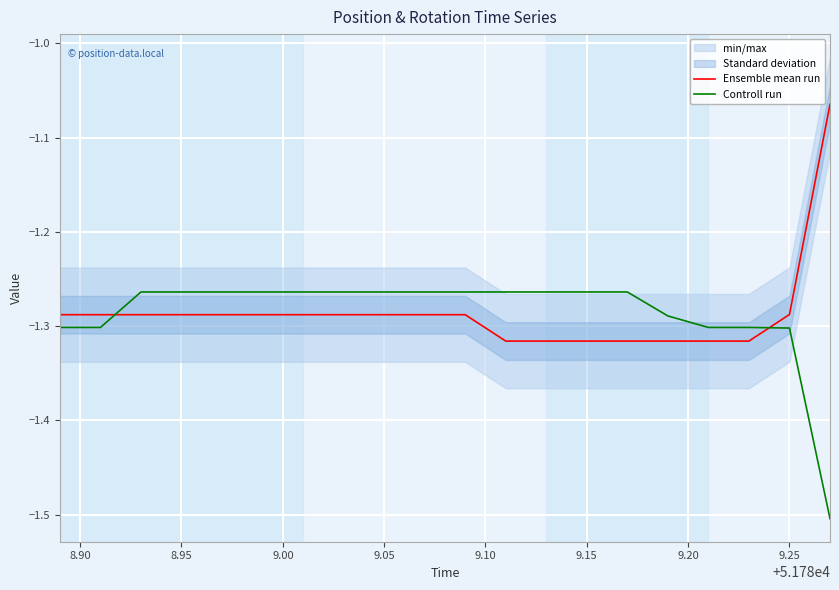

The value of Controll run at 8.95 is -1.7. True or false?

False